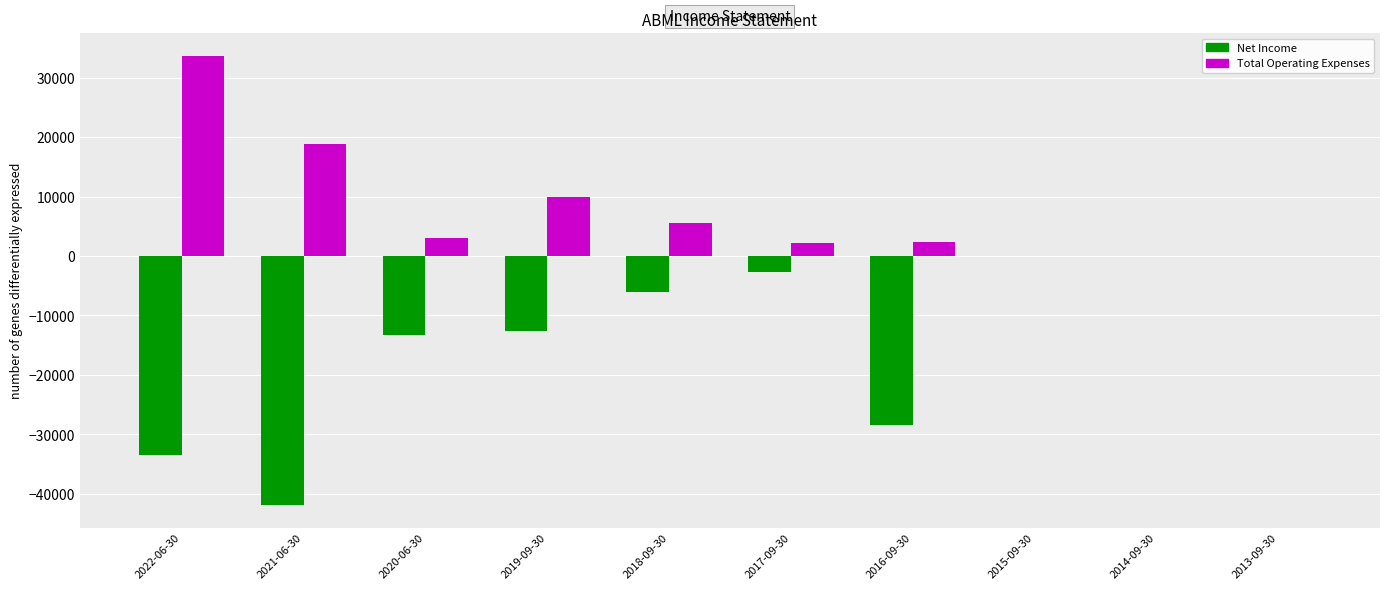

Which series has the largest total across all categories?

Total Operating Expenses